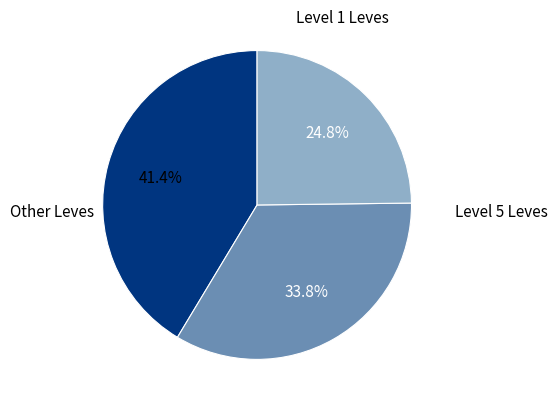

Is there a majority slice in this chart?

No